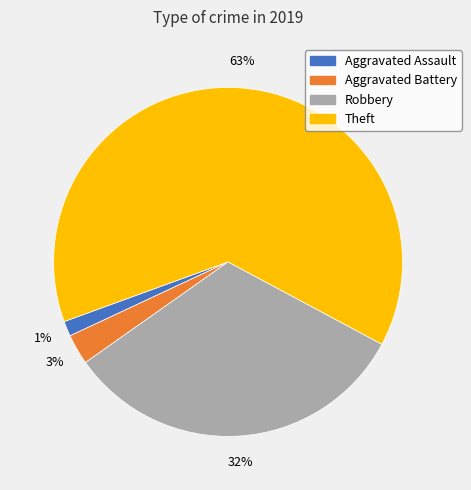

How many segments does this pie chart have?

4